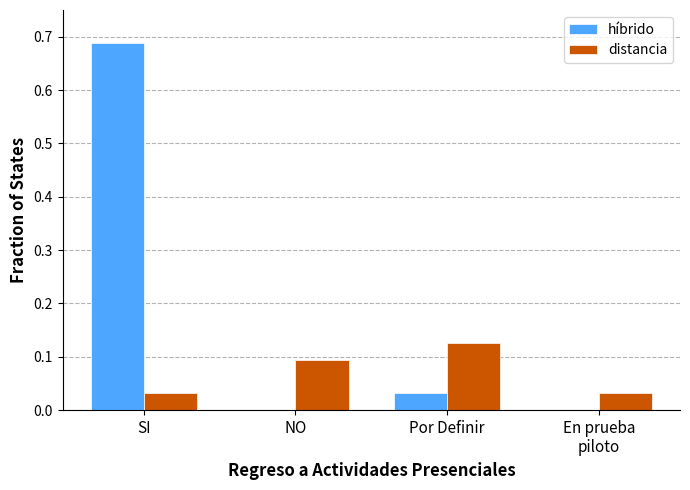

Are the bars grouped side by side (vs. stacked)?

Yes